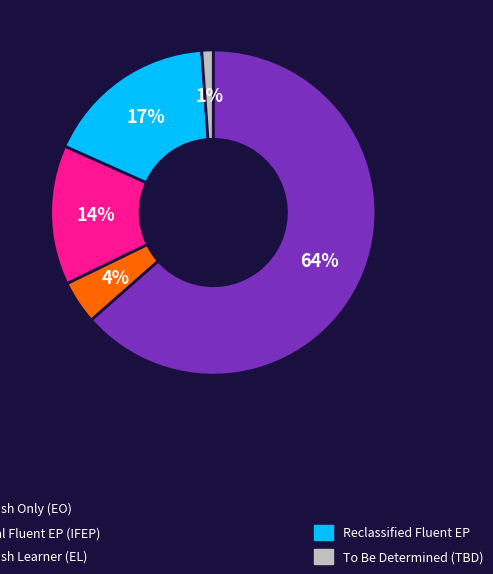

To the nearest percent, what is the average slice percentage?

20%